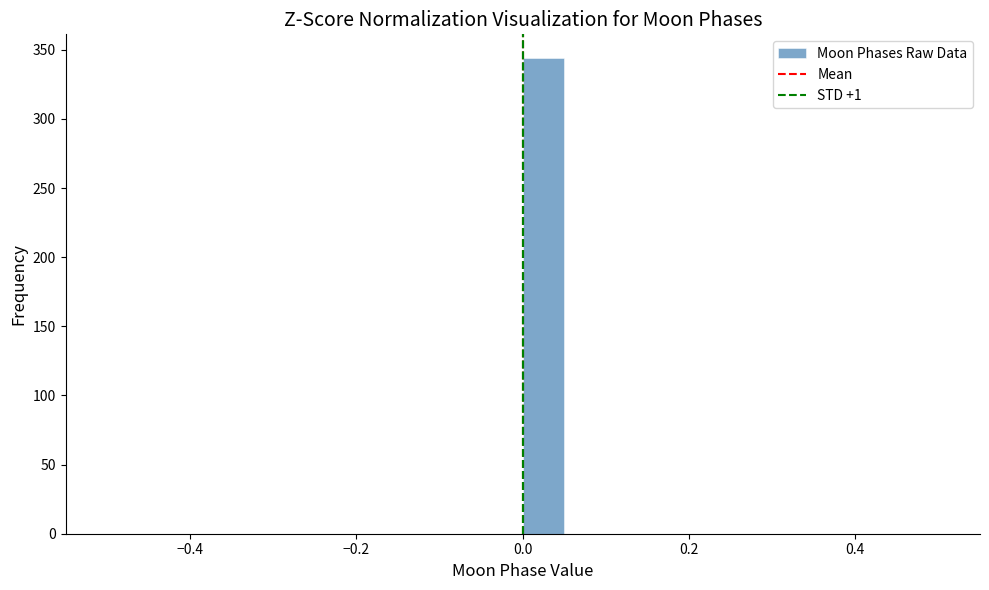

Read against the x-axis, roughly where is the centre of the tallest bar?

0.02